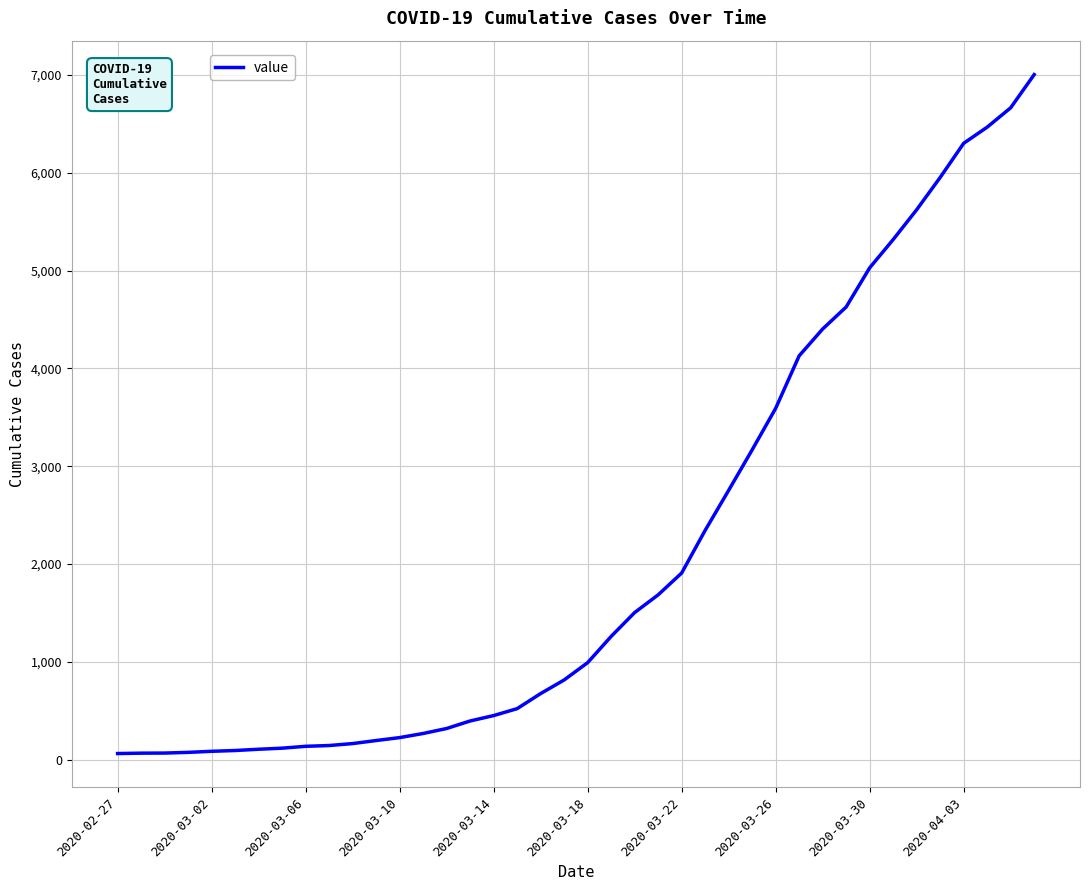

What is the maximum value shown in the chart?

7003